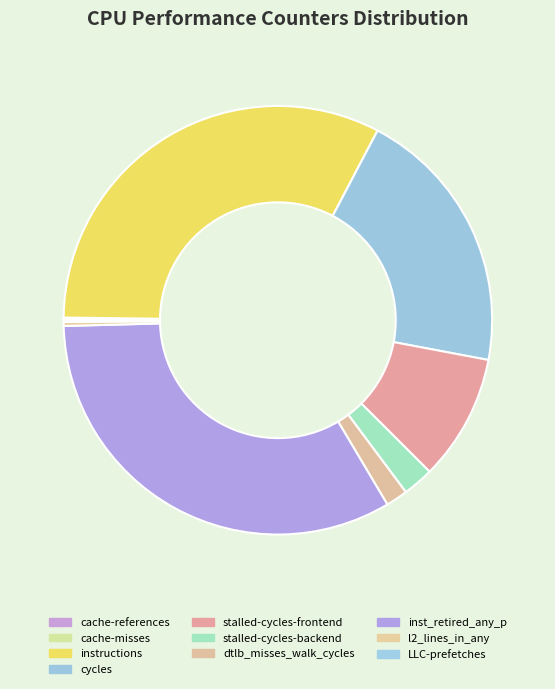

What percentage do cycles and l2_lines_in_any together represent?

20.6%